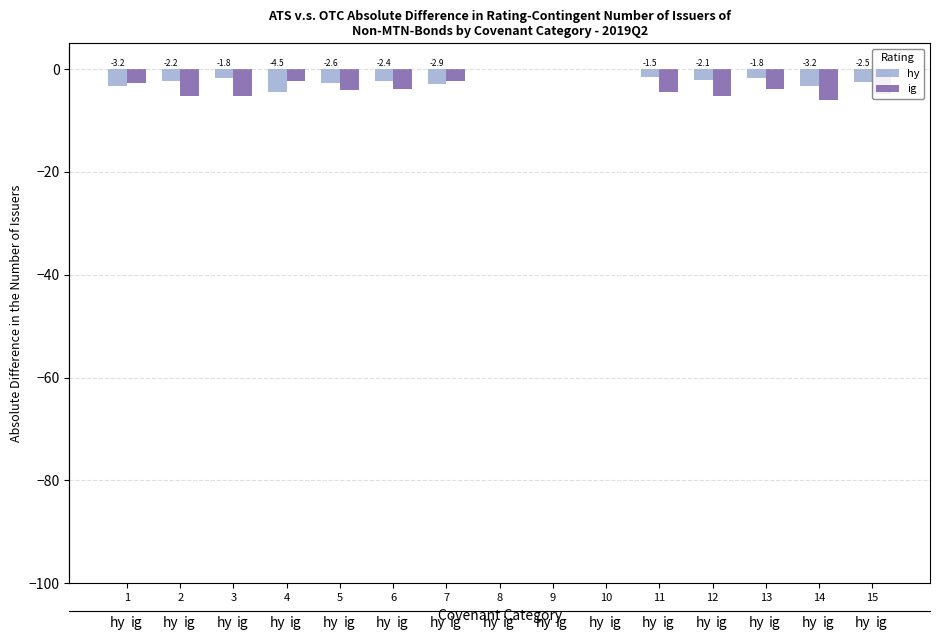

The value of hy at 15 is -4.0. True or false?

False